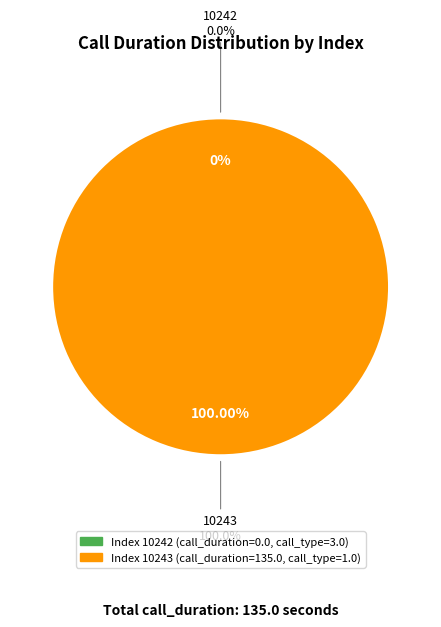

Does any single category account for the majority?

Yes